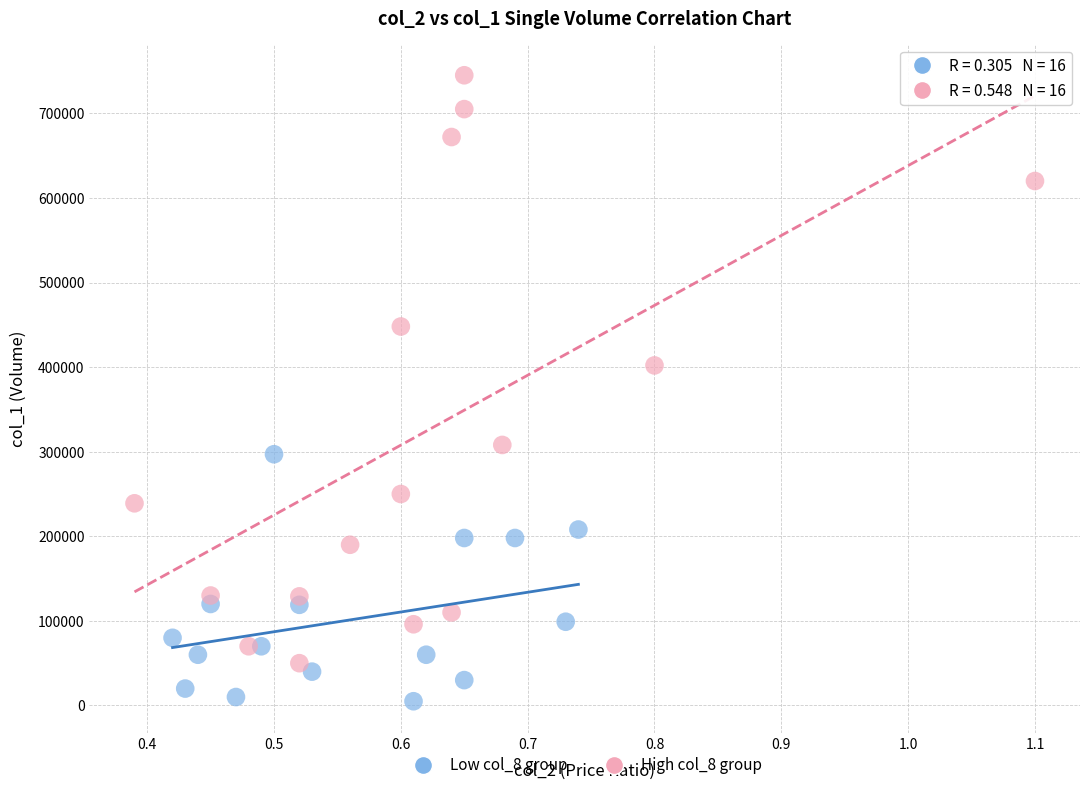

Which series reaches the maximum Y coordinate?

High col_8 group